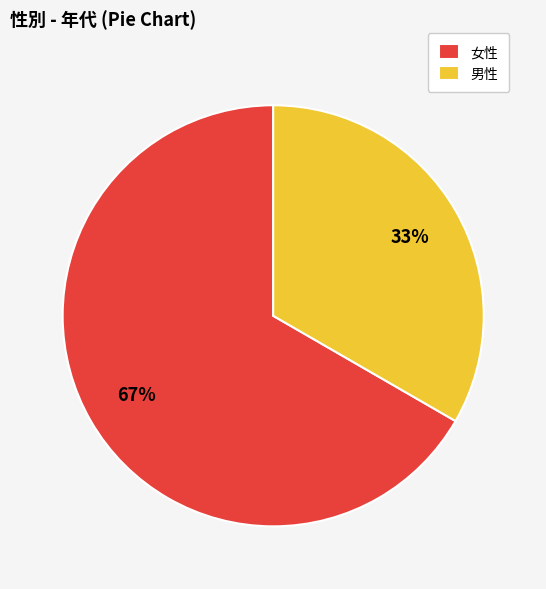

Which slice is the smallest?

男性